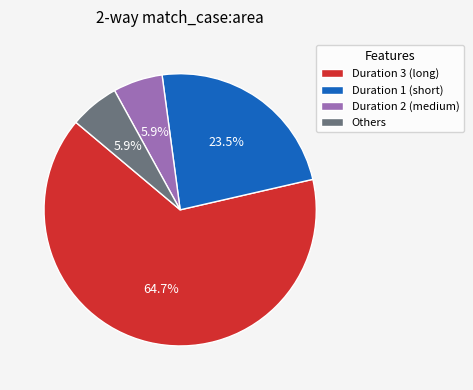

Which has a higher value, Others or Duration 1 (short)?

Duration 1 (short)